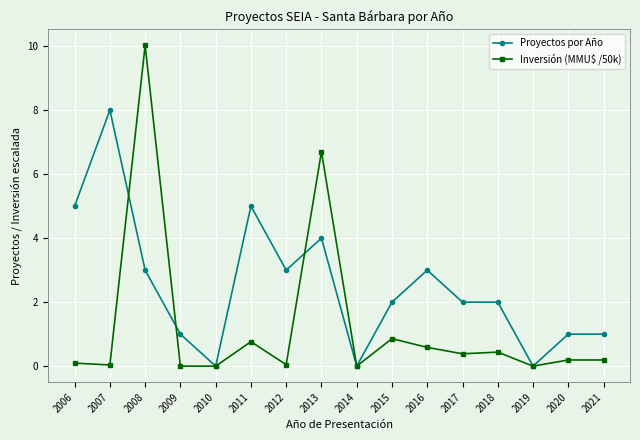

What is the spread (max minus min) of values at 2017?

1.6